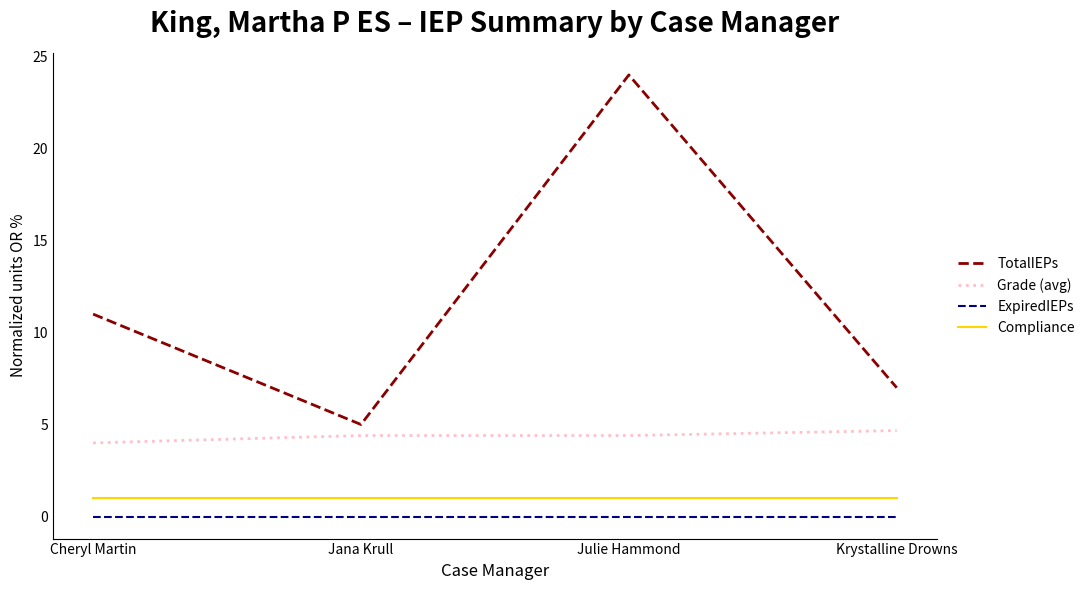

What is the sum of the Compliance values at Krystalline Drowns and Jana Krull?

2.0